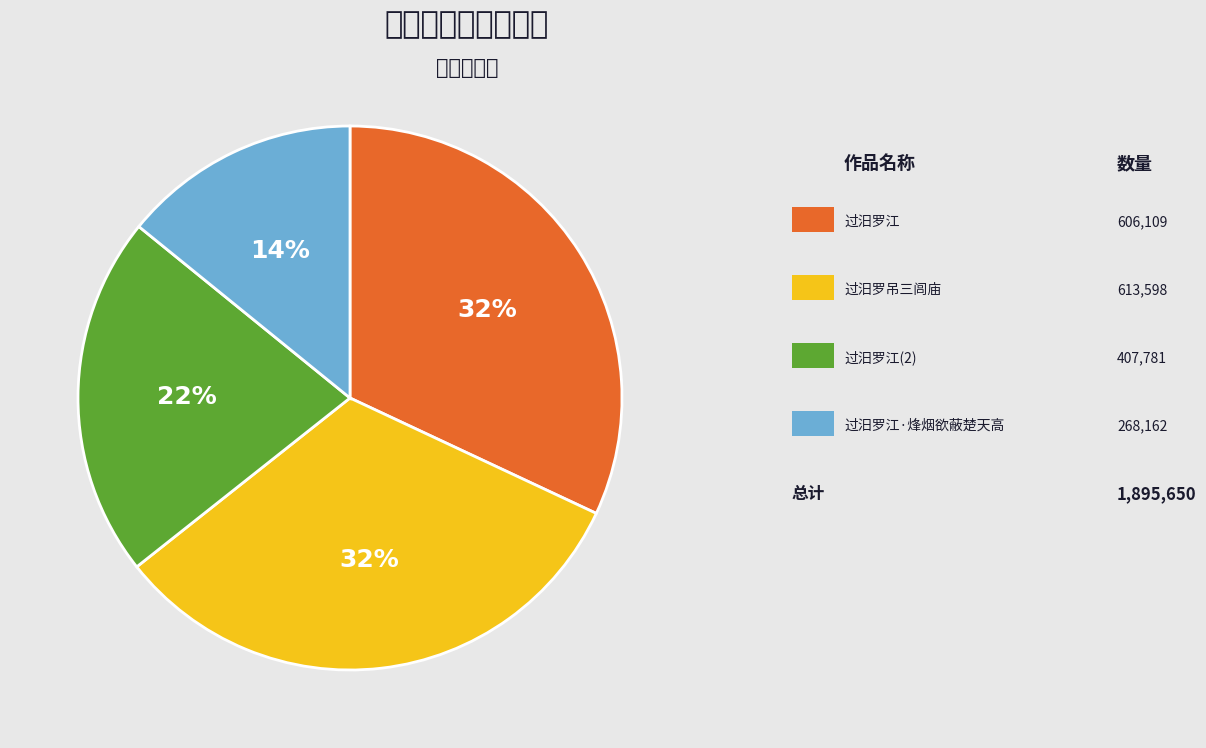

Is there a majority slice in this chart?

No